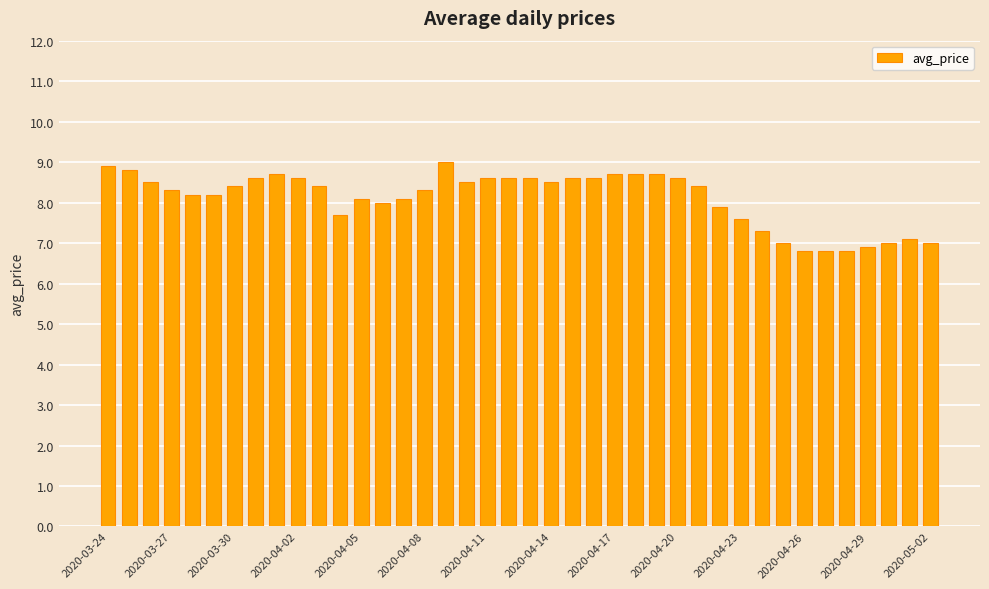

What is the minimum value shown in the chart?

6.8